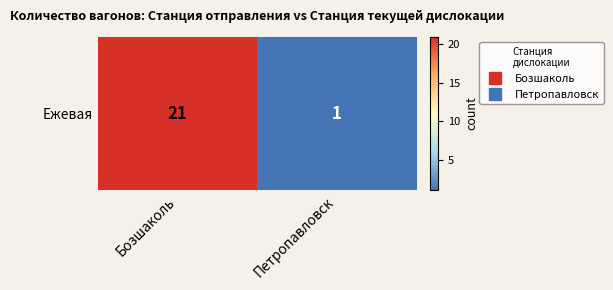

Rank the categories by value from highest to lowest.

Бозшаколь, Петропавловск